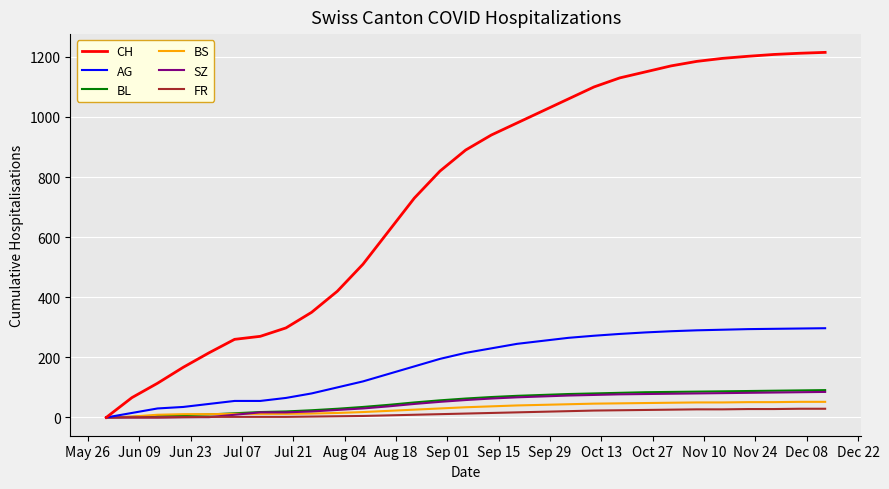

What is the greatest value displayed?

1215